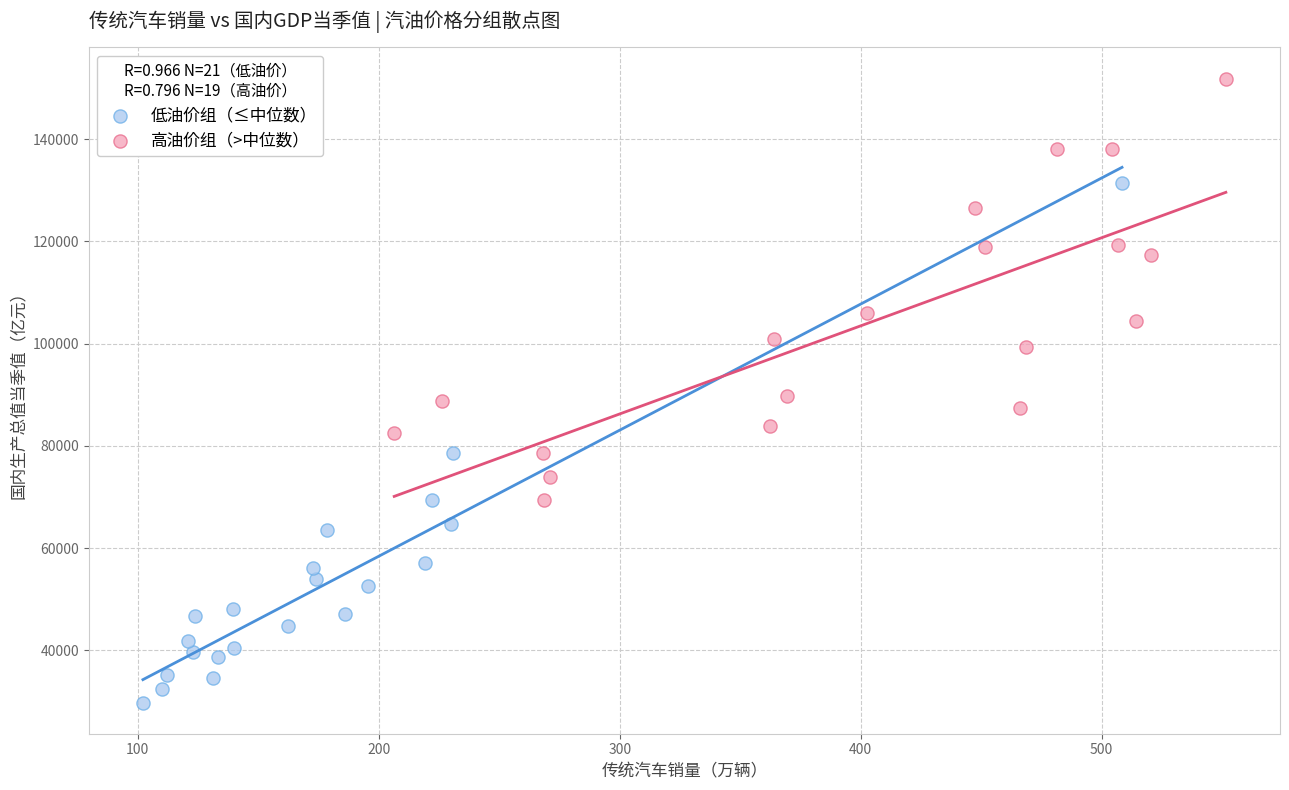

Which series has the widest spread of Y values?

低油价组（≤中位数）